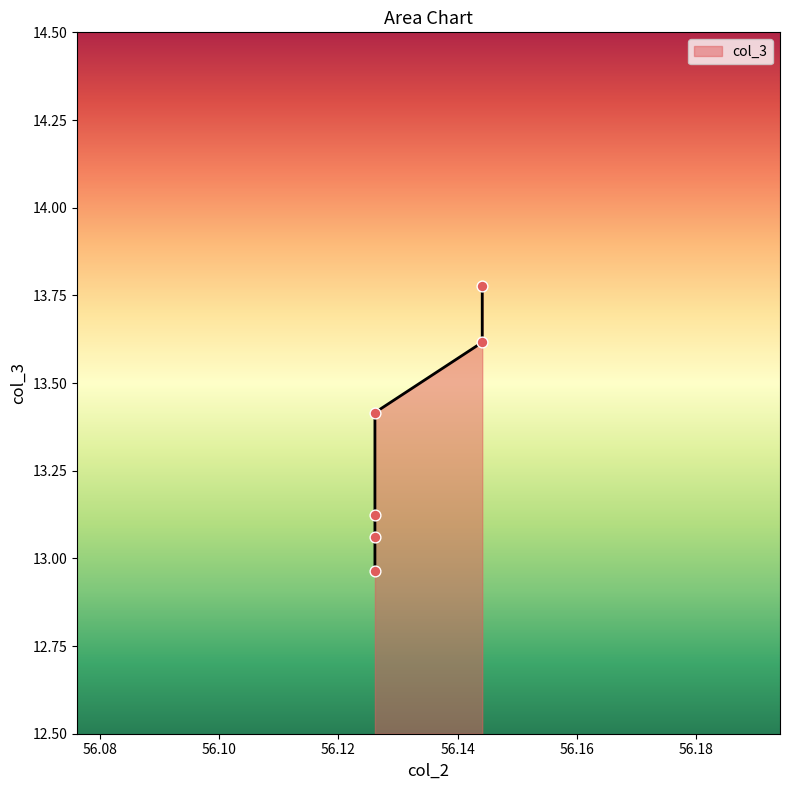

Between 56.14414414414414 and 56.14414414414414, which is larger?

56.14414414414414